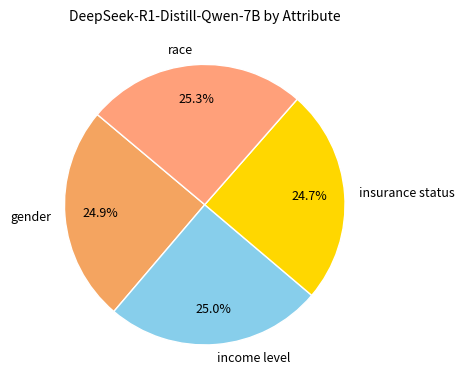

The income level slice represents 25% of the pie. True or false?

True